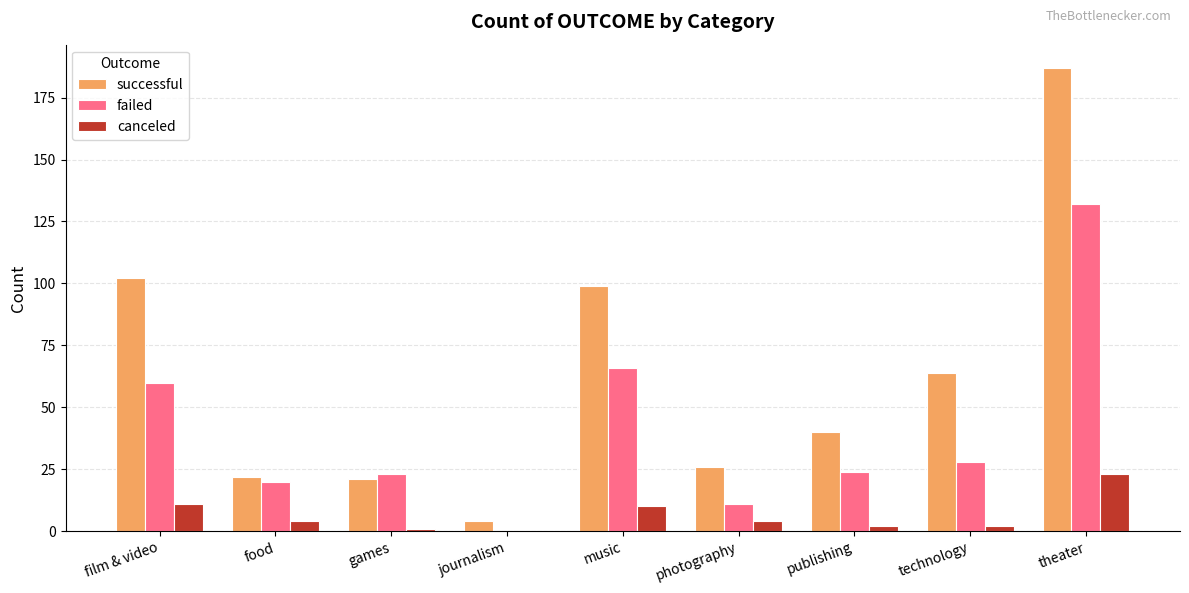

What is the sum of all successful values?

565